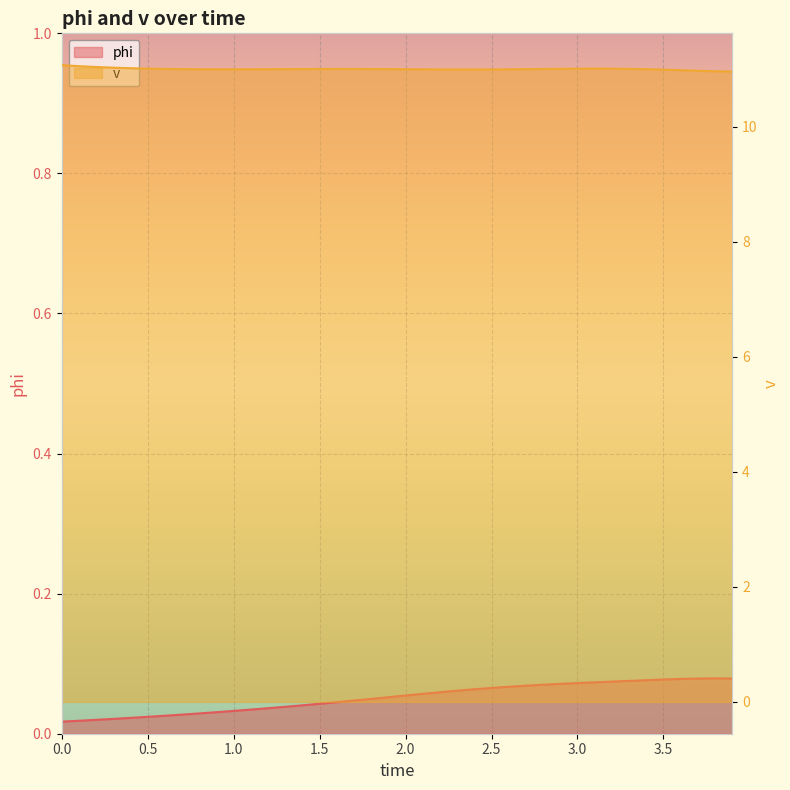

Which series has the largest total across all categories?

v